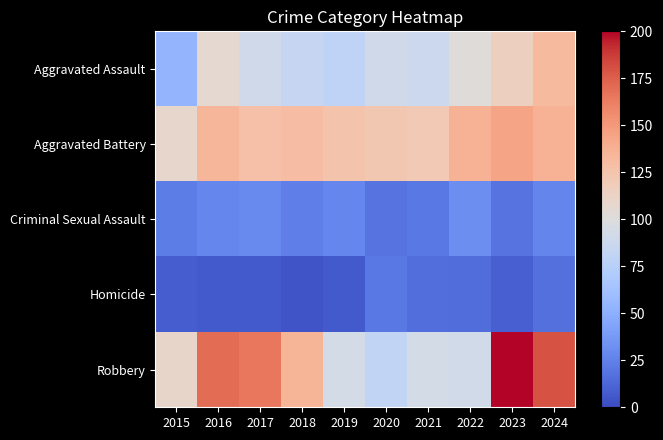

Which label corresponds to the smallest value in the chart?

2018